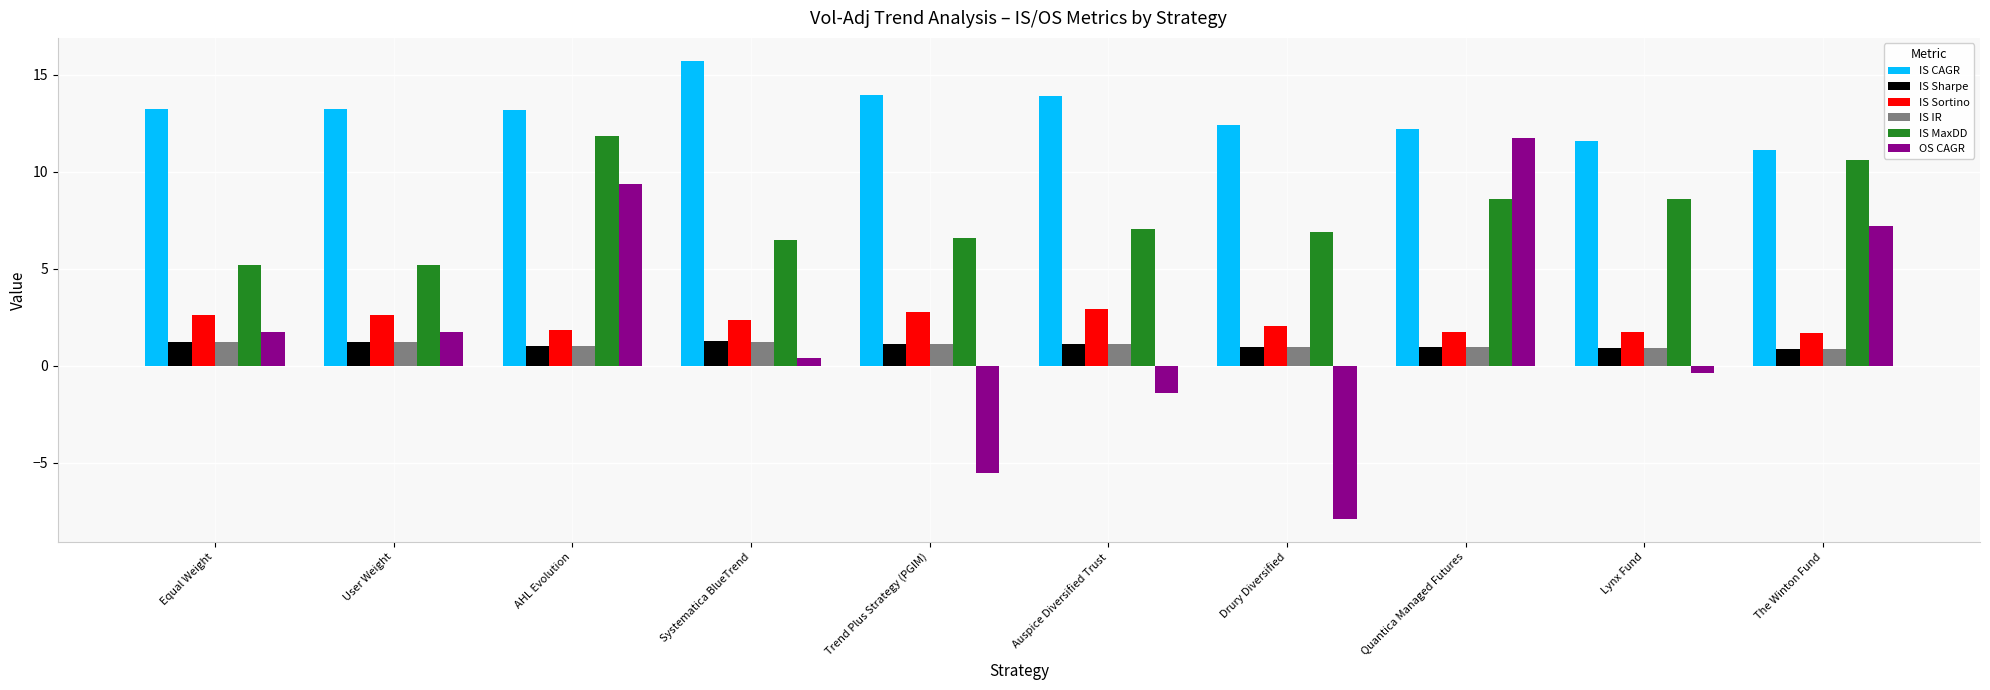

True or false: OS CAGR has a value of 1.7 at Equal Weight.

True